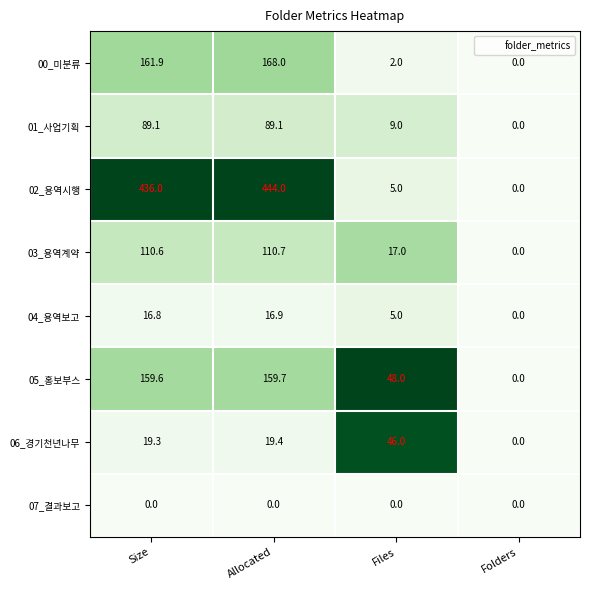

At which label does 06_경기천년나무 first exceed 19?

Size